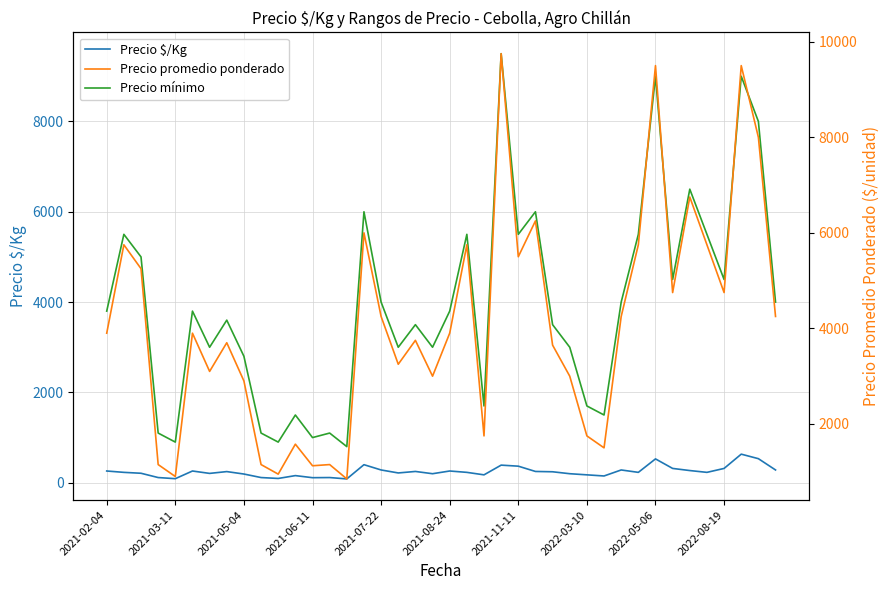

How many lines are shown in the chart?

3